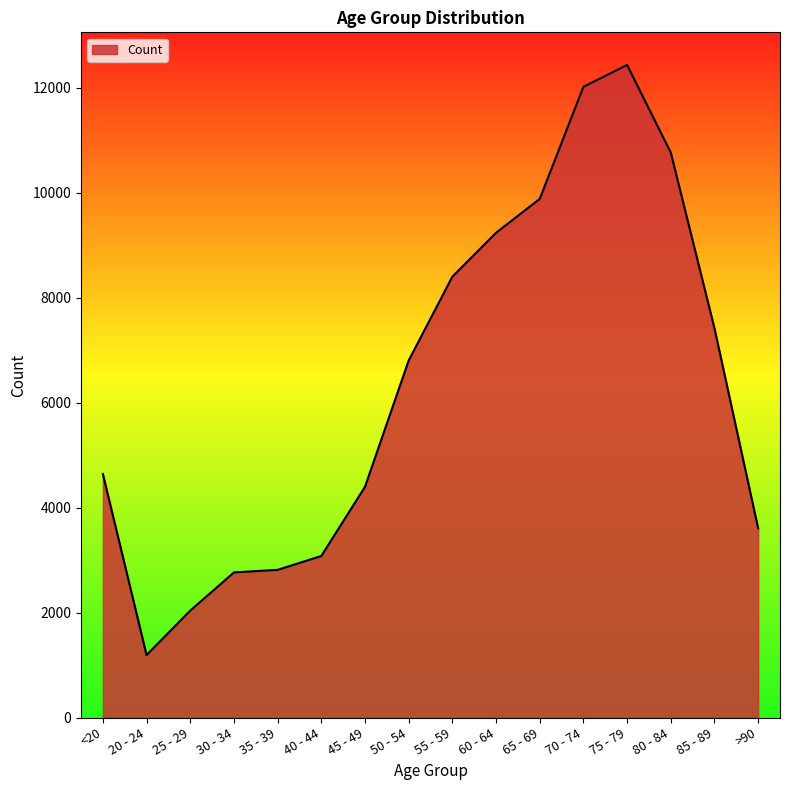

What is the greatest value displayed?

12434